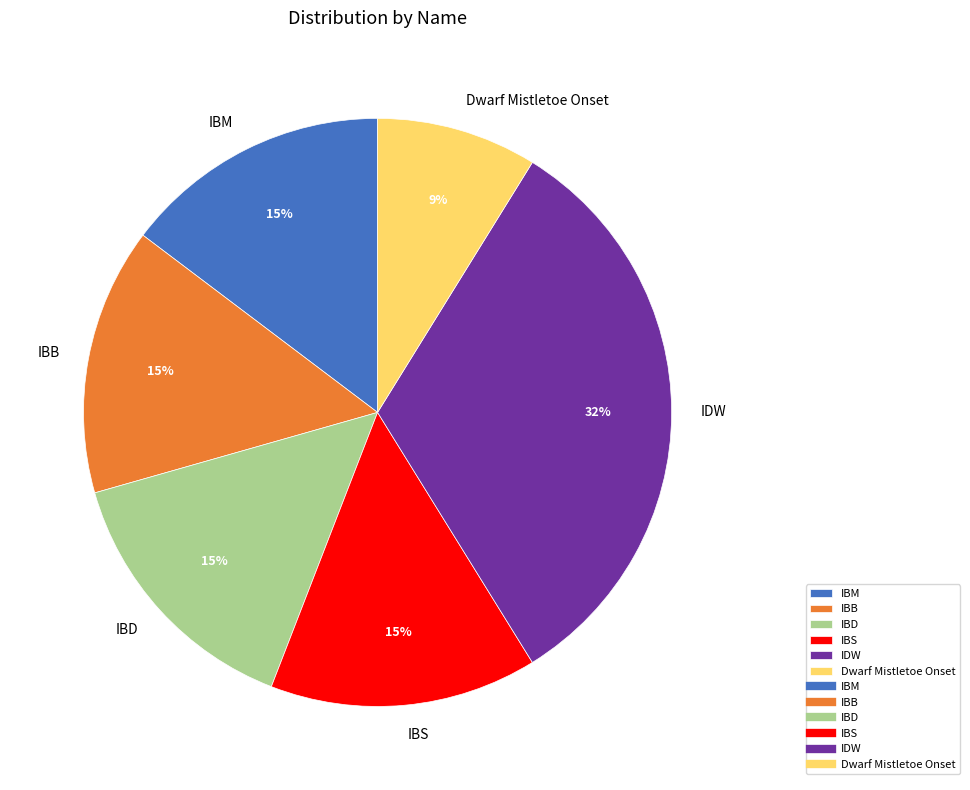

What is the ratio of the value at IBD to the value at Dwarf Mistletoe Onset?

1.7